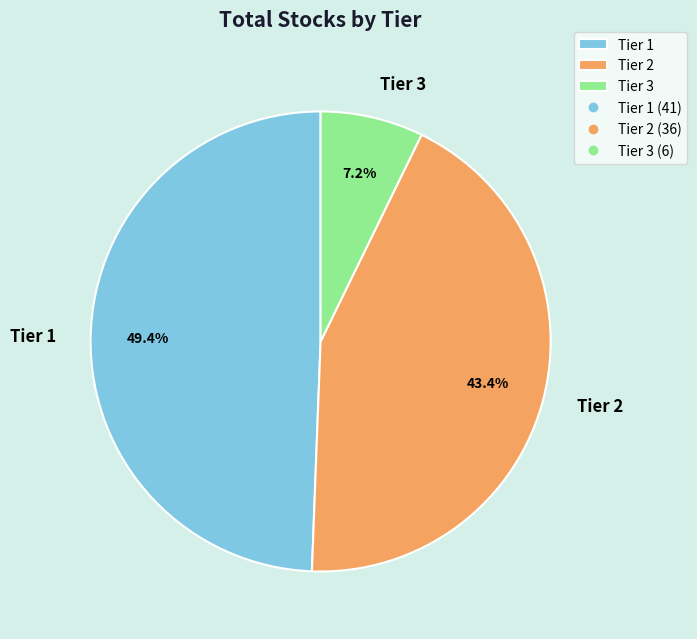

To the nearest percent, what percentage of the pie is Tier 1?

49%